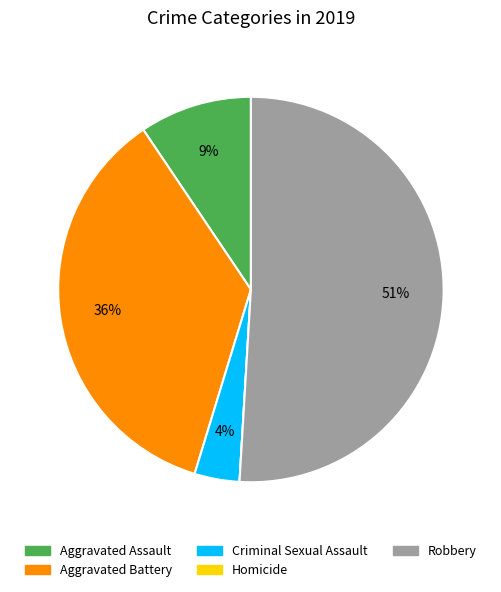

To the nearest percent, what percentage of the pie is Aggravated Assault?

9%